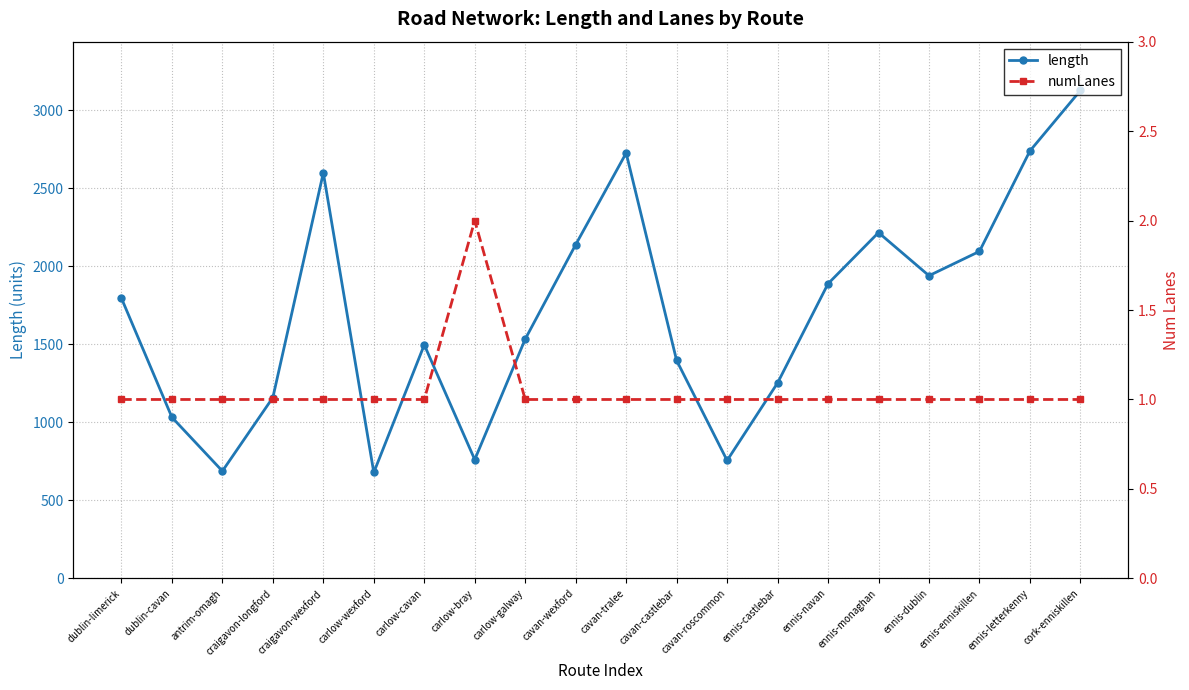

What is the approximate value of numLanes at ennis-dublin?

1.0